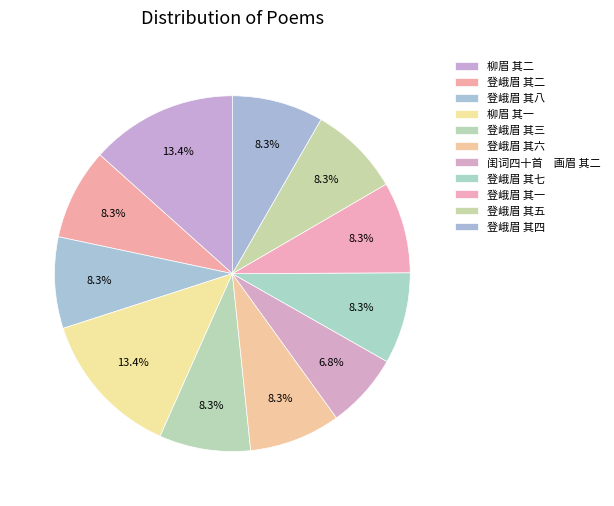

Between 登峨眉 其五 and 登峨眉 其七, which is larger?

登峨眉 其七